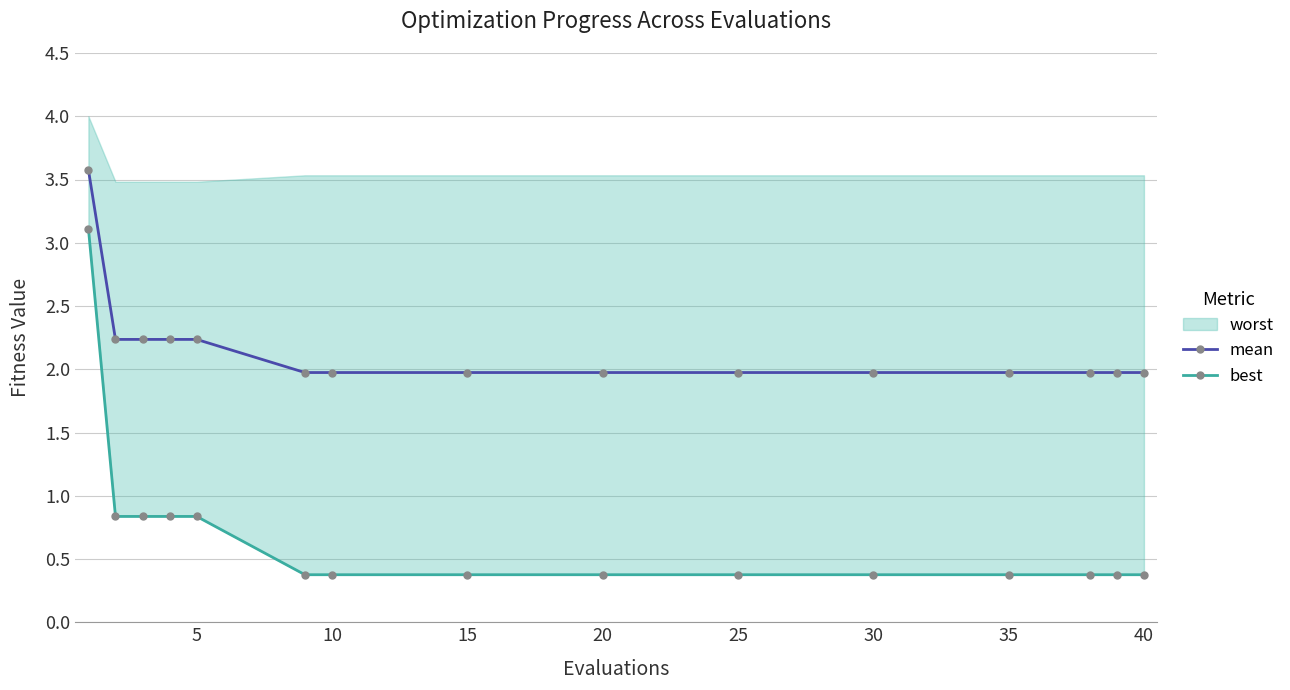

What is the minimum value for mean?

2.0